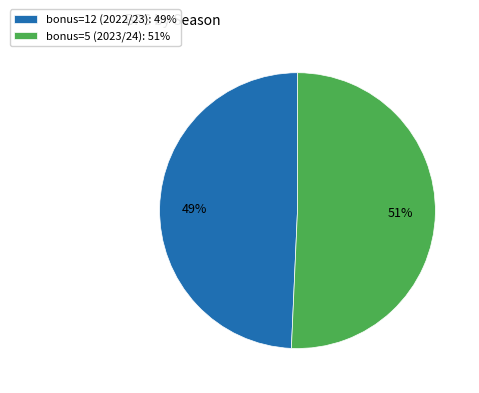

Does any single category account for the majority?

Yes